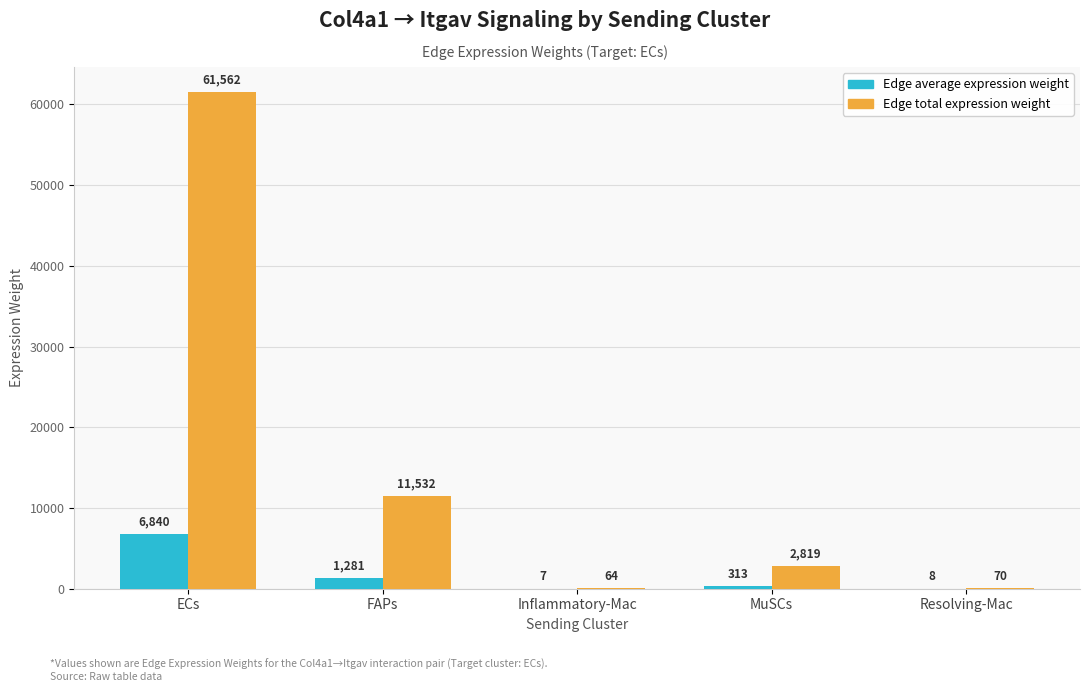

Between ECs and MuSCs, which series saw the biggest shift?

Edge total expression weight